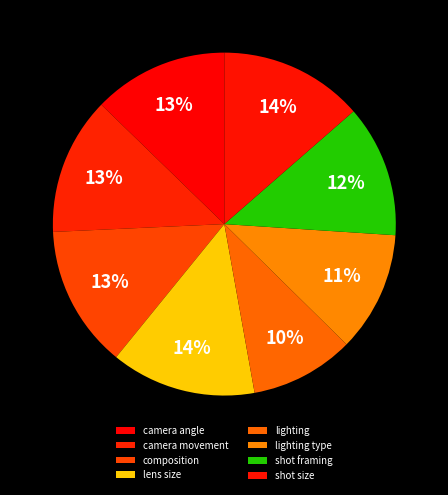

What is the change in value from composition to shot framing?

-34